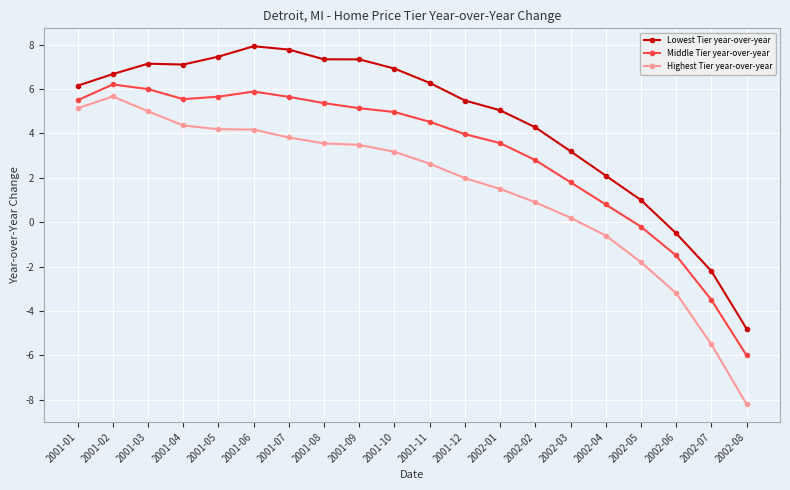

How many distinct data groups are displayed?

3